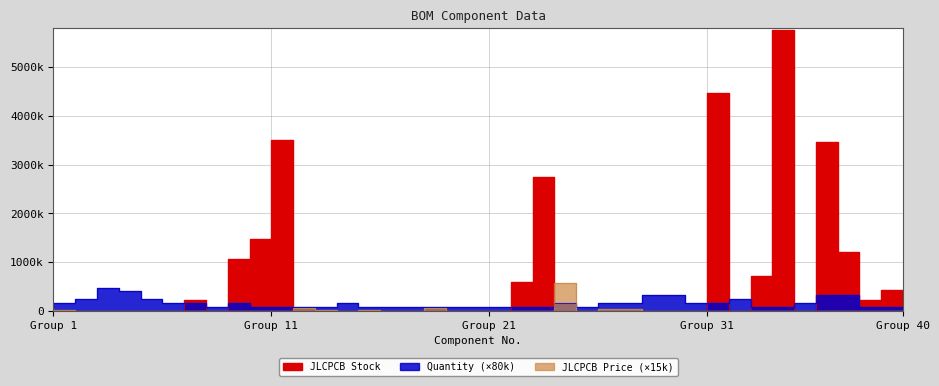

Between 9 and 8, which is larger?

8